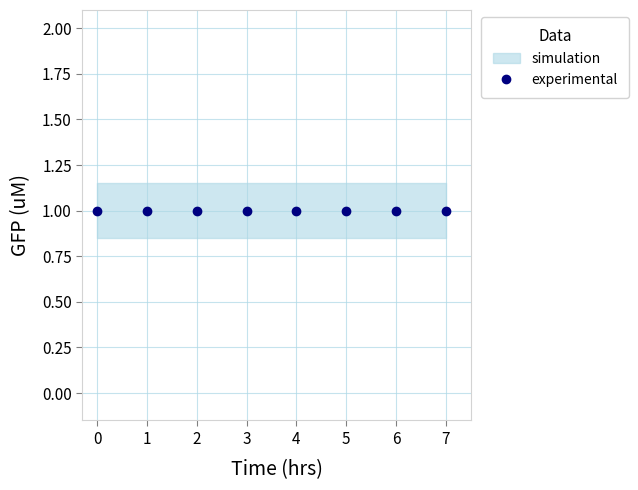

What is the value of the Retail point at the 8th from the left?

1